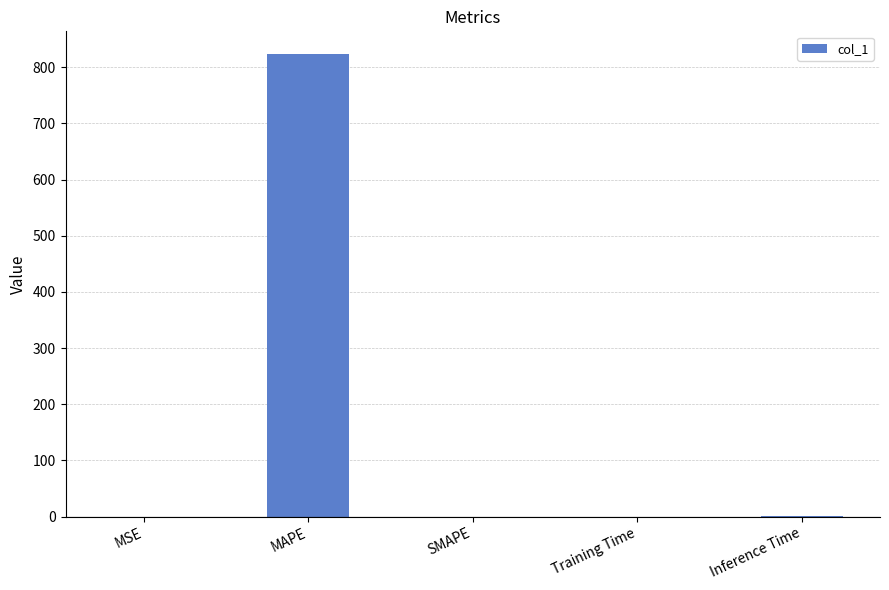

Which label corresponds to the largest value in the chart?

MAPE